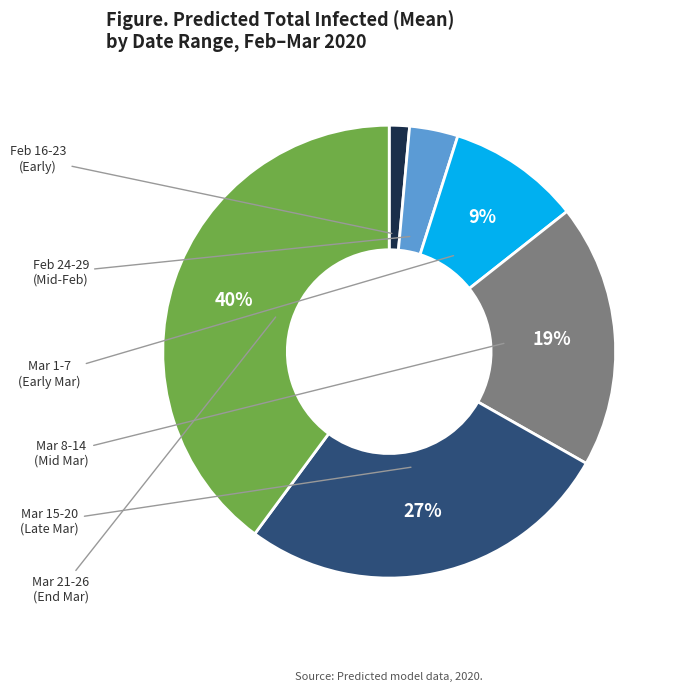

How many slices are in this pie chart?

6